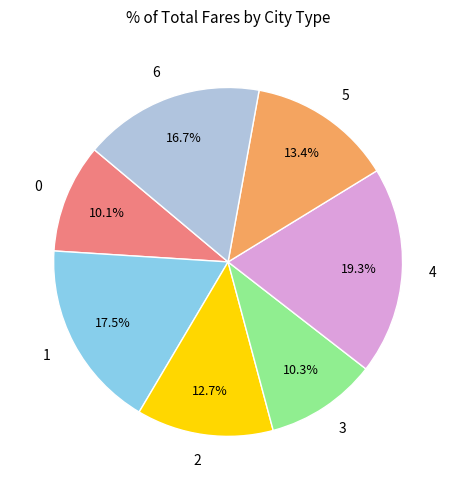

Does 6 represent more than half of the total?

No